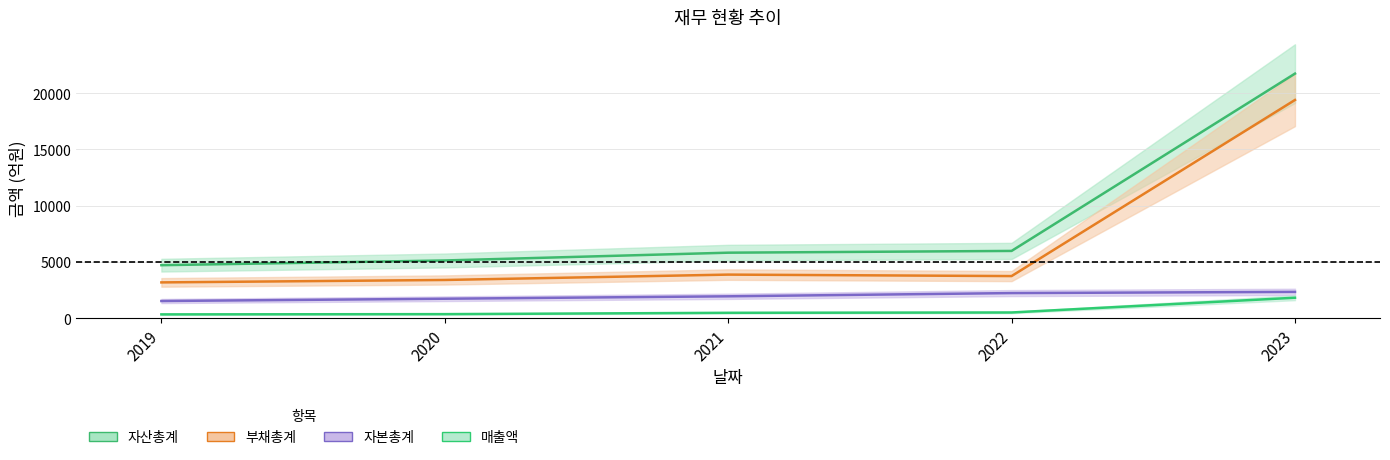

Is it true that 자산총계 equals 8115 at 2022?

False